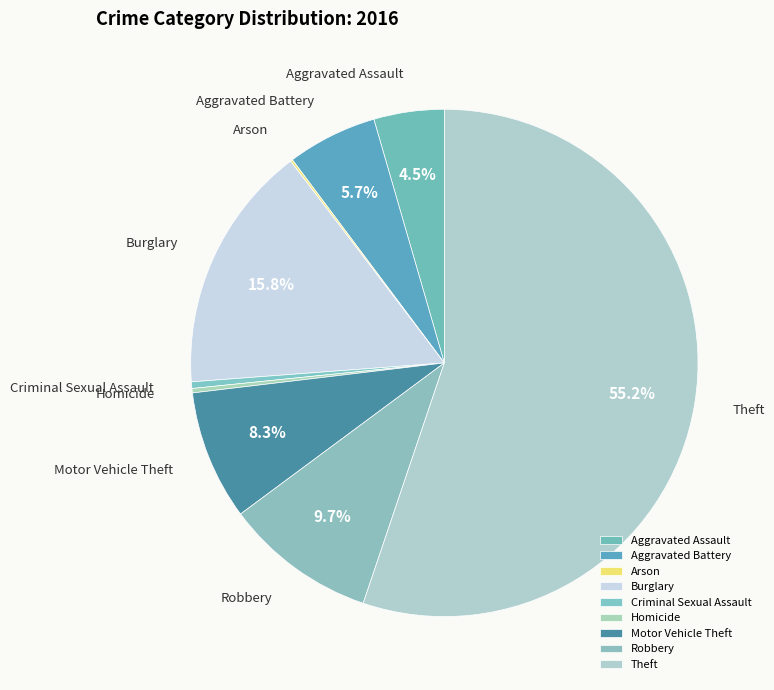

To the nearest percent, what percentage of the pie is Motor Vehicle Theft?

8%